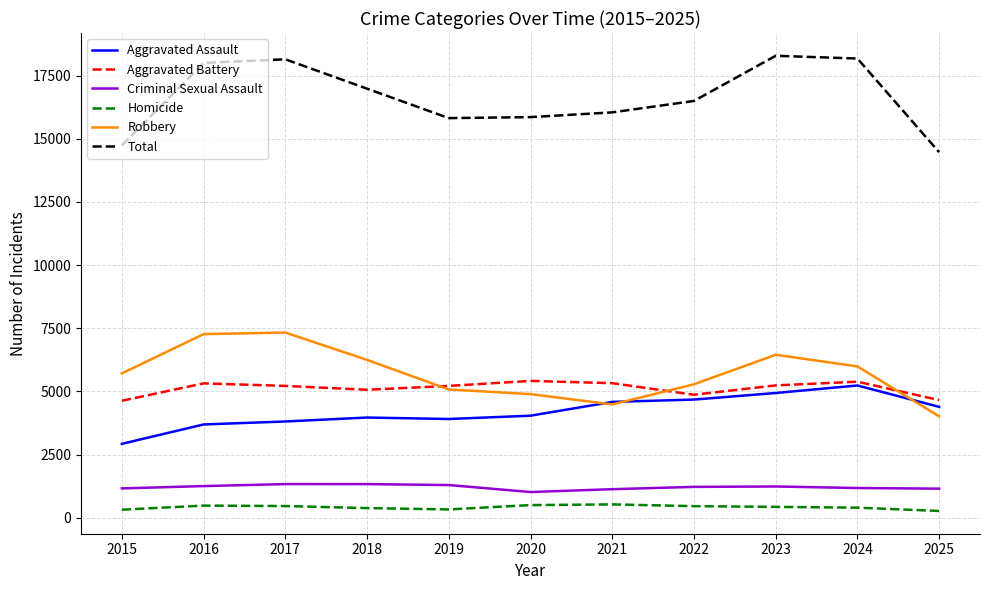

Which category has the lowest value in the Robbery series?

2025